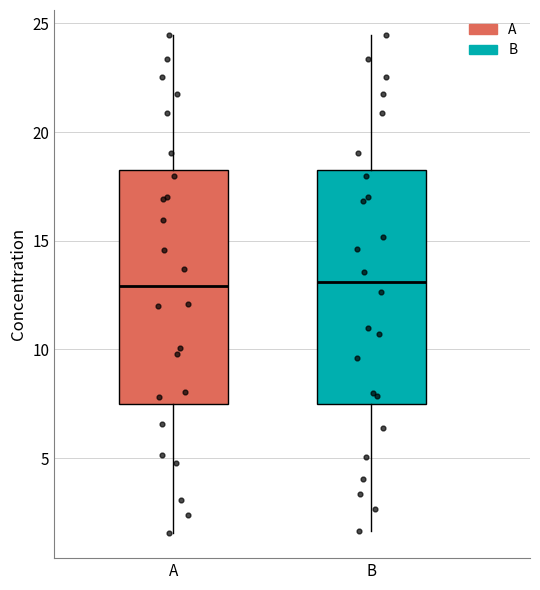

Reading left to right, read every box against the y-axis: the position of its median line, the range the box covers, and the ends of its whiskers. The values are not printed on the chart, so give them approximately, as read against the axis.

A: median 13.0, box 7.5 to 18.5, whiskers 1.5 to 24.5
B: median 13.0, box 7.5 to 18.5, whiskers 1.5 to 24.5